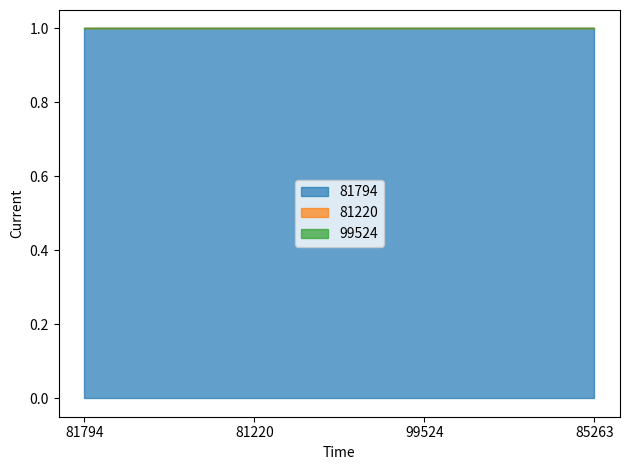

True or false: 81794 and 99524 cross at least once.

False